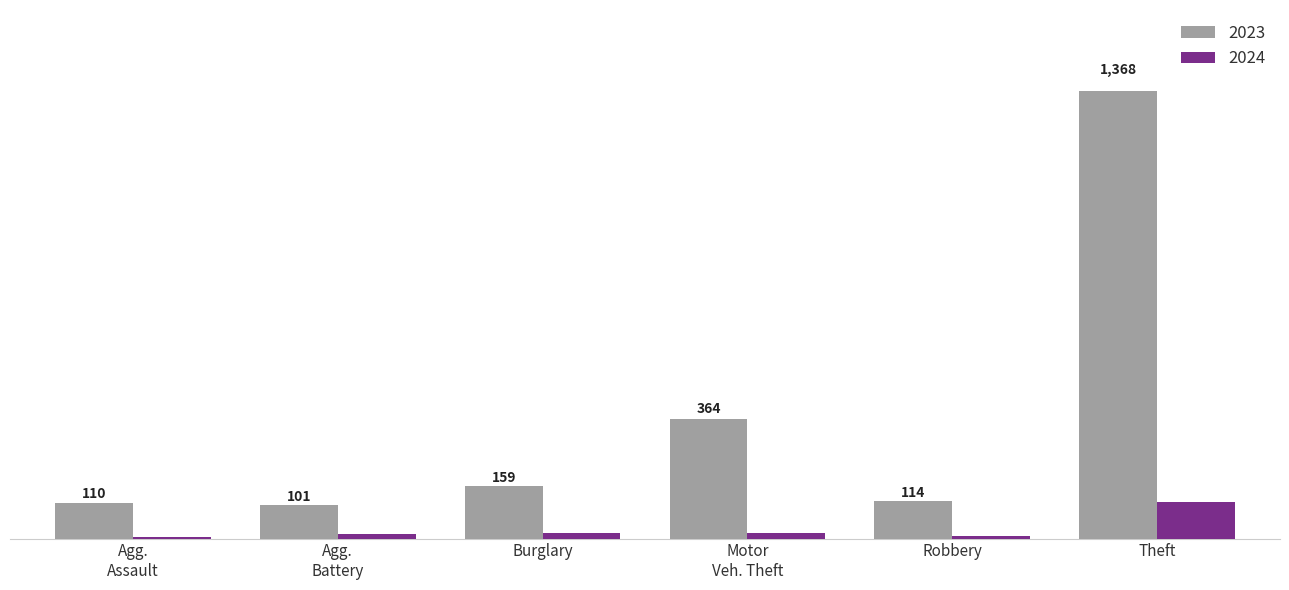

At which category is the sum across all series the highest?

Theft